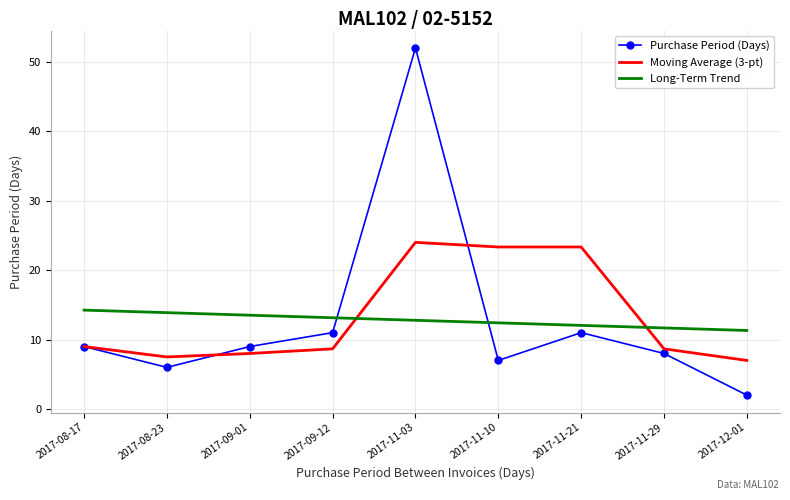

What is the total value across all series at 2017-11-21?

46.4